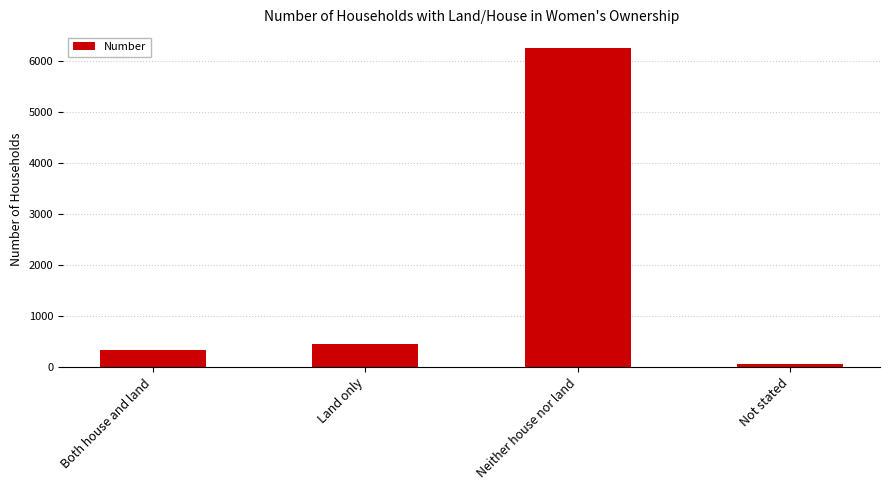

Is it true that the value at Neither house nor land is 3388?

False